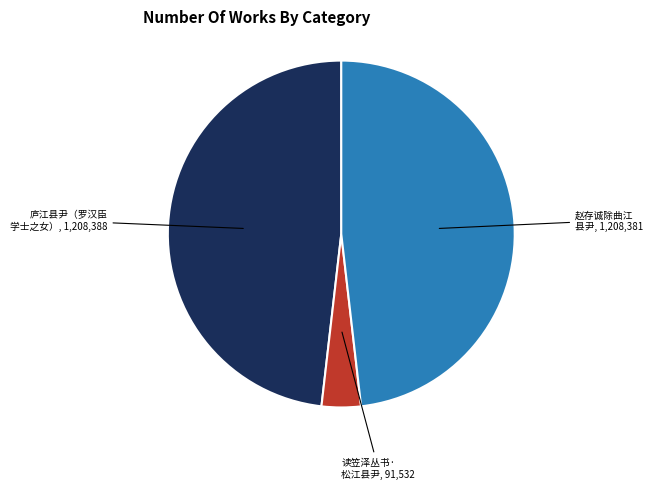

Count the number of slices in the pie.

3